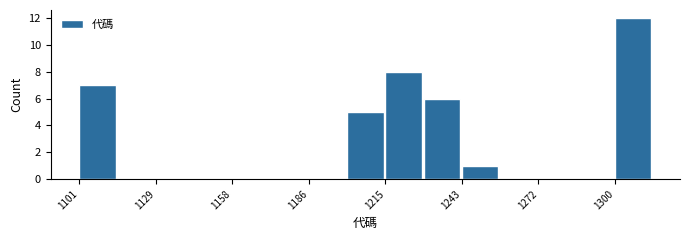

Read against the x-axis, roughly where is the centre of the tallest bar?

1310